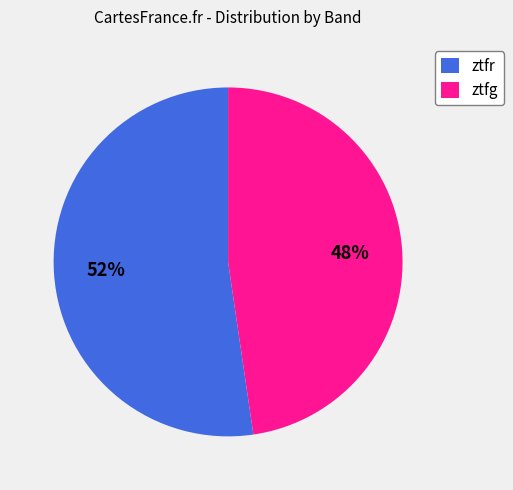

Approximately how many times larger is the value at ztfr compared to ztfg?

1.1